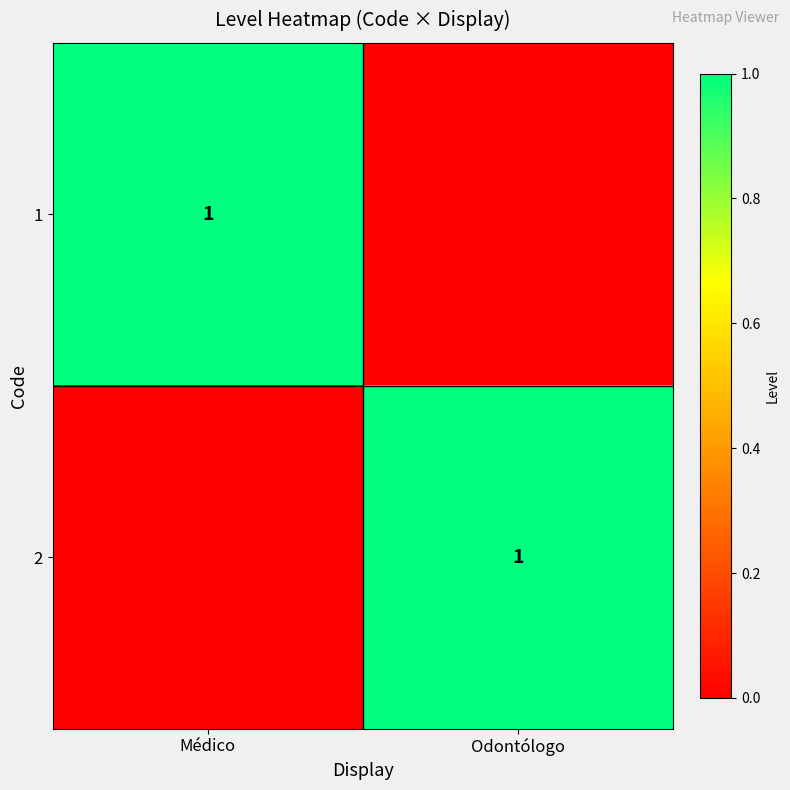

What is the difference between the highest and lowest values at Odontólogo?

1